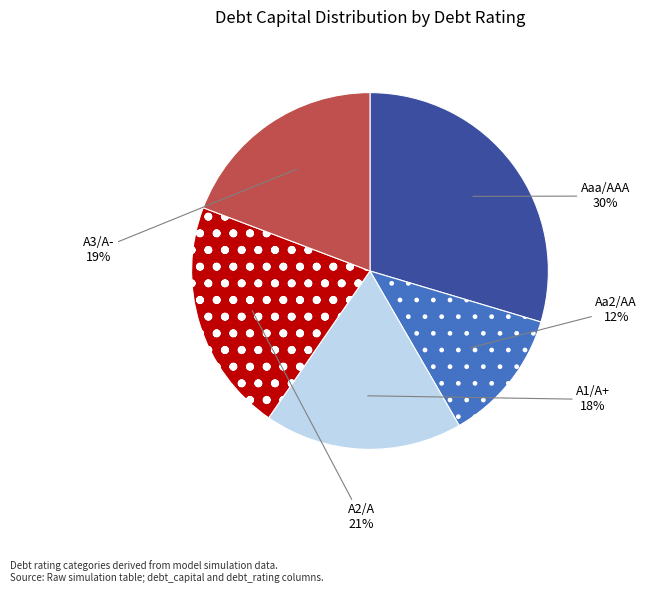

Which slice is the smallest?

Aa2/AA